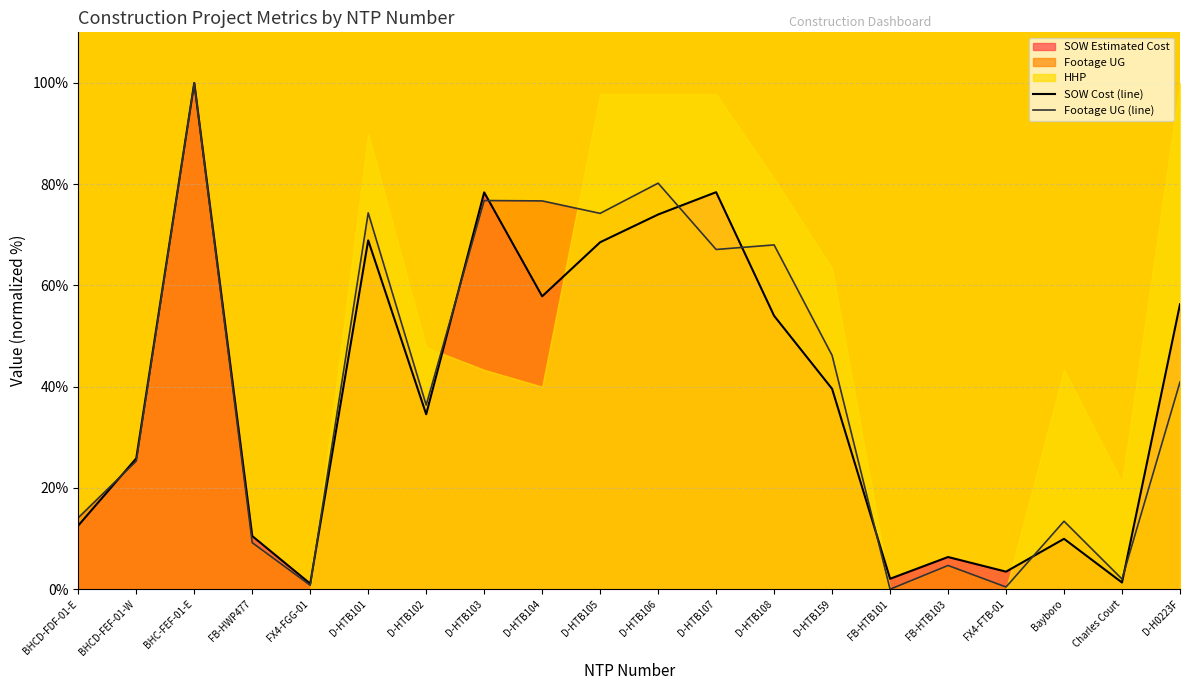

Where is Footage UG (line) nearest to the value 50?

D-HTB159